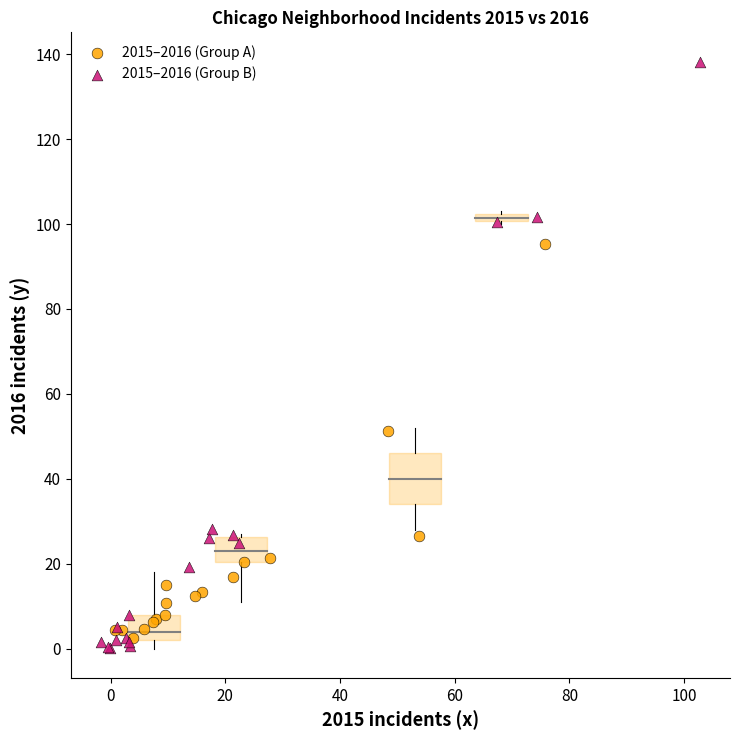

Which series reaches the maximum Y coordinate?

2015–2016 (Group B)